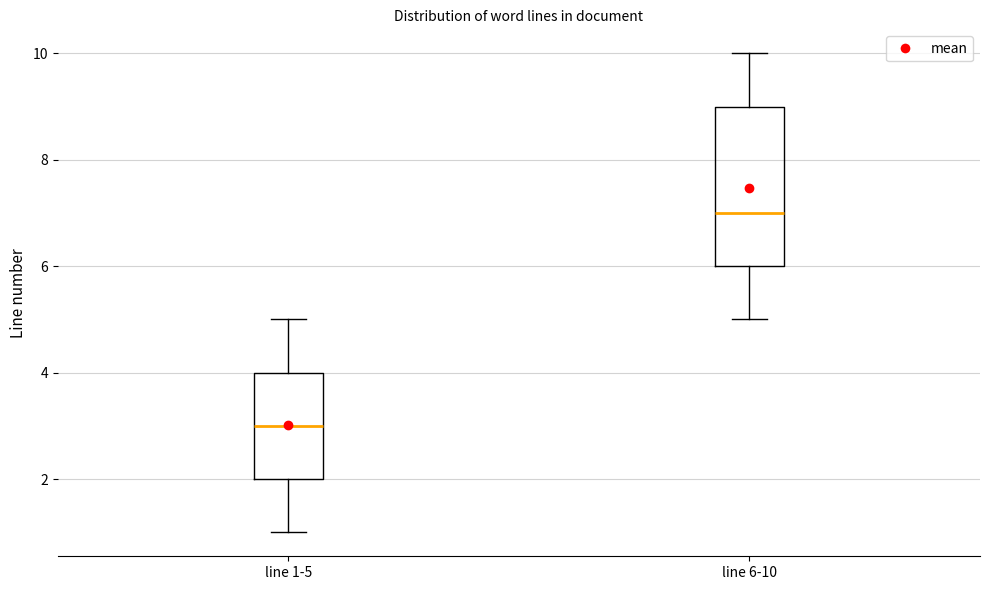

Reading left to right, transcribe this box plot: for each box, give where its median line is, the range the box spans, and where its two whiskers end, as read against the y-axis. The values are not printed on the chart, so give them approximately, as read against the axis.

line 1-5: median 3, box 2 to 4, whiskers 1 to 5
line 6-10: median 7, box 6 to 9, whiskers 5 to 10